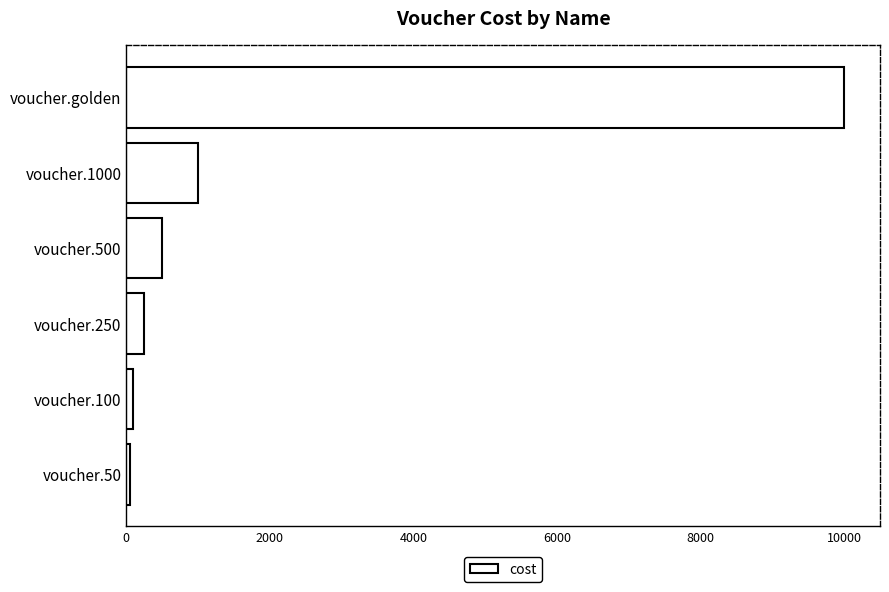

Reading bottom to top, transcribe all the data shown in this chart.

50	100	250	500	1000	10000